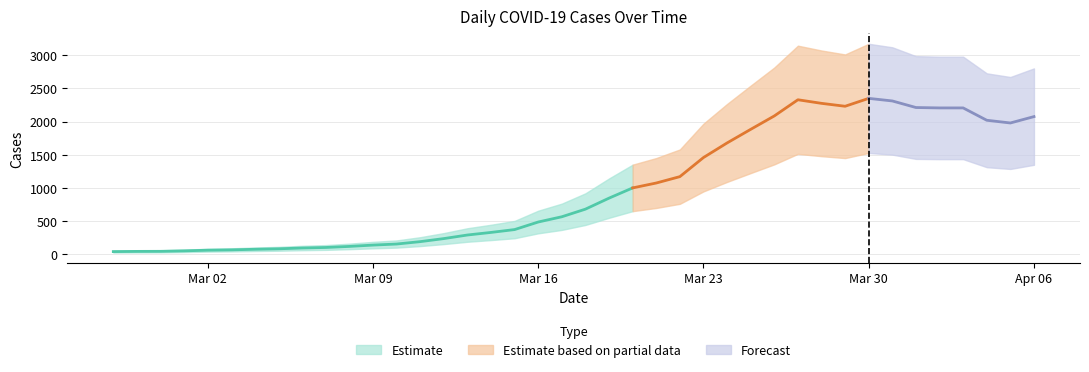

What is the maximum value shown in the chart?

2351